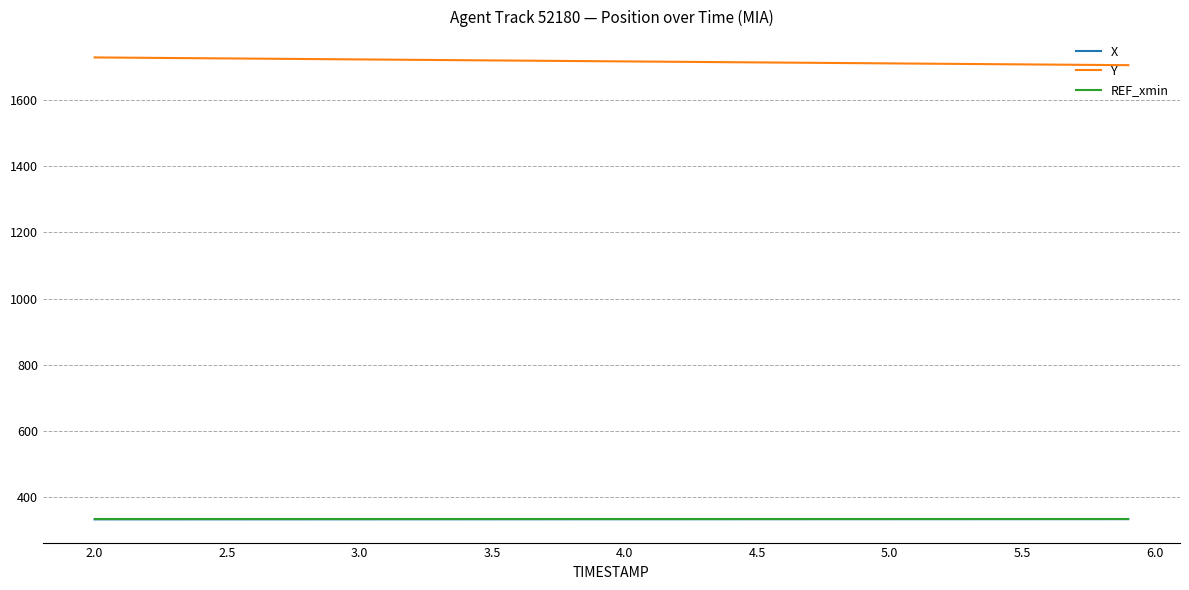

What is the minimum value for X?

333.9